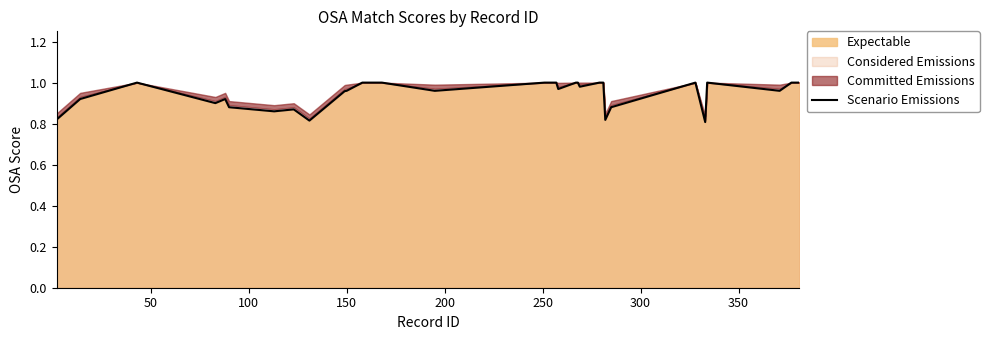

What is the difference between the maximum and minimum values?

0.2